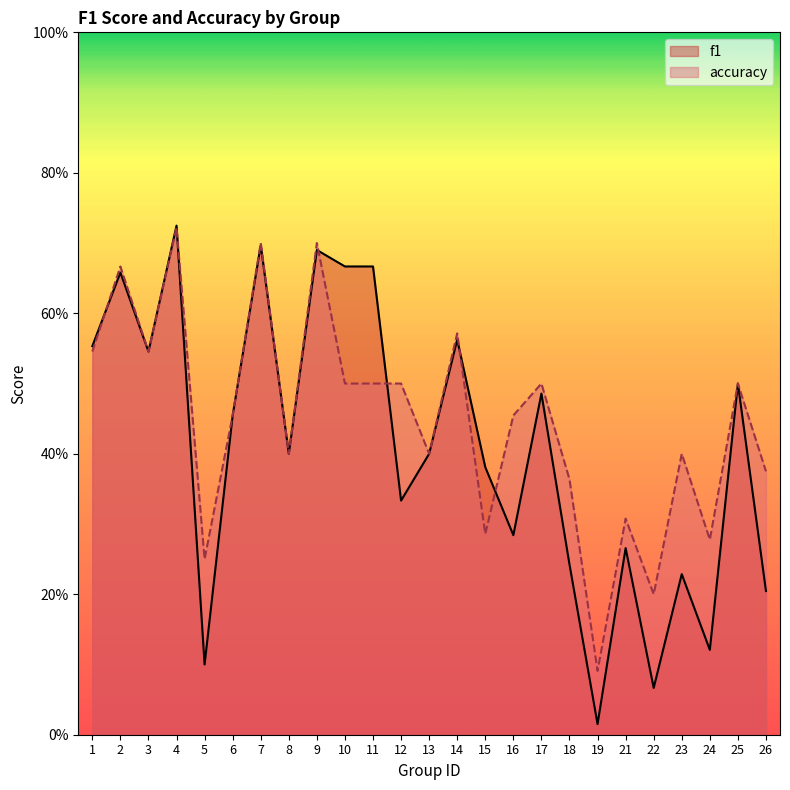

List the series in order of their peak value, lowest first.

accuracy, f1